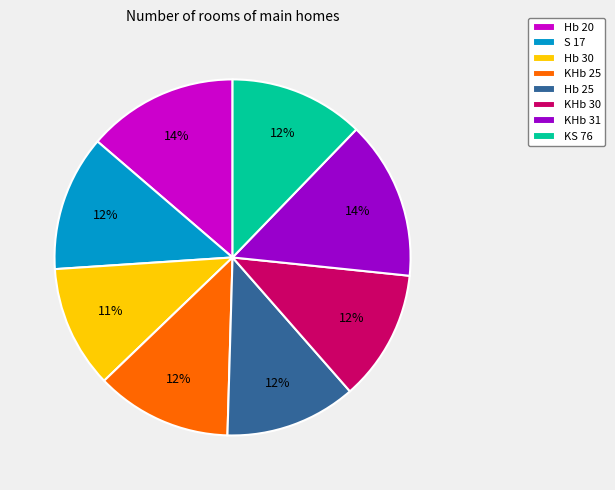

To the nearest percent, what is the average slice percentage?

12%